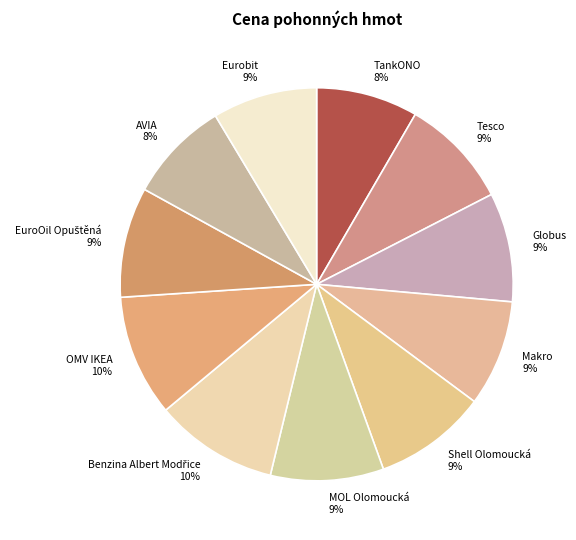

To the nearest percent, what is the difference between the largest and smallest slice percentages?

2%